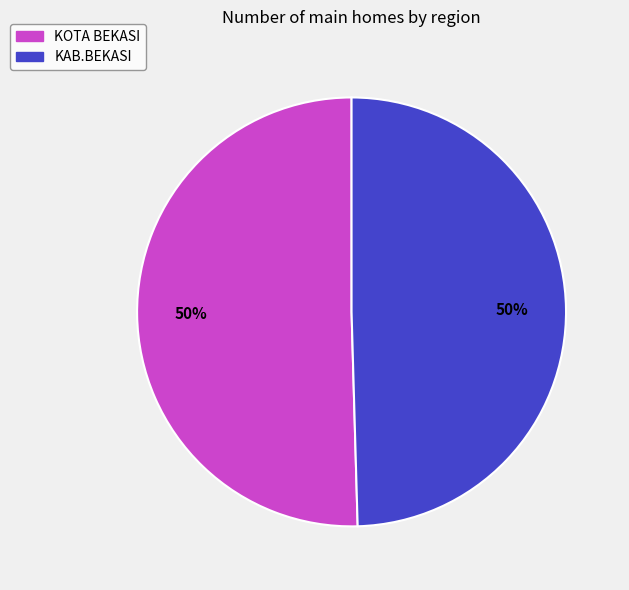

Is it true that KAB.BEKASI is 42% of the pie?

False